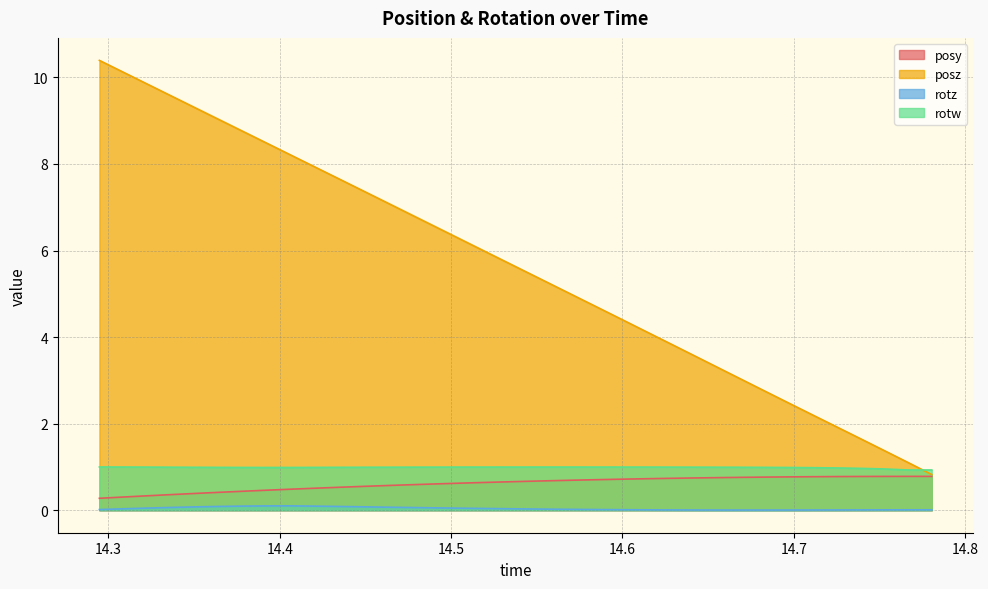

What is the difference between the highest and lowest values at 14.61399?

4.1